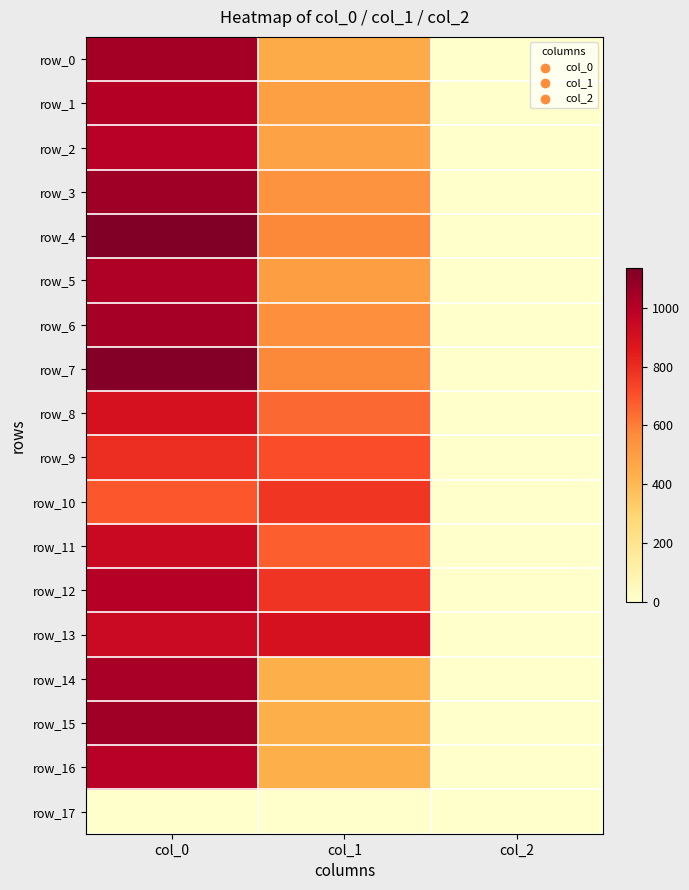

Rank the categories by row_6 value from lowest to highest.

col_2, col_1, col_0